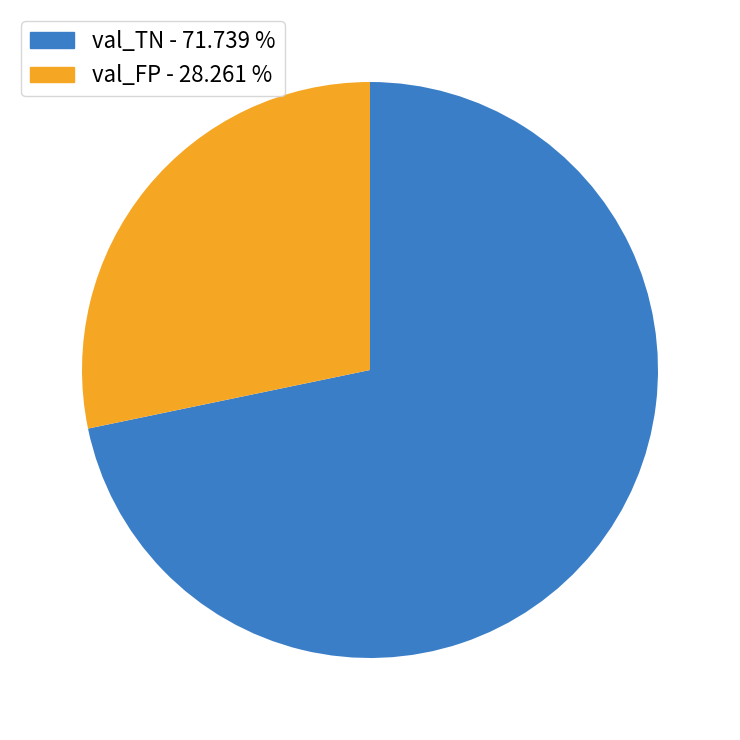

Is val_TN the majority of the pie?

Yes